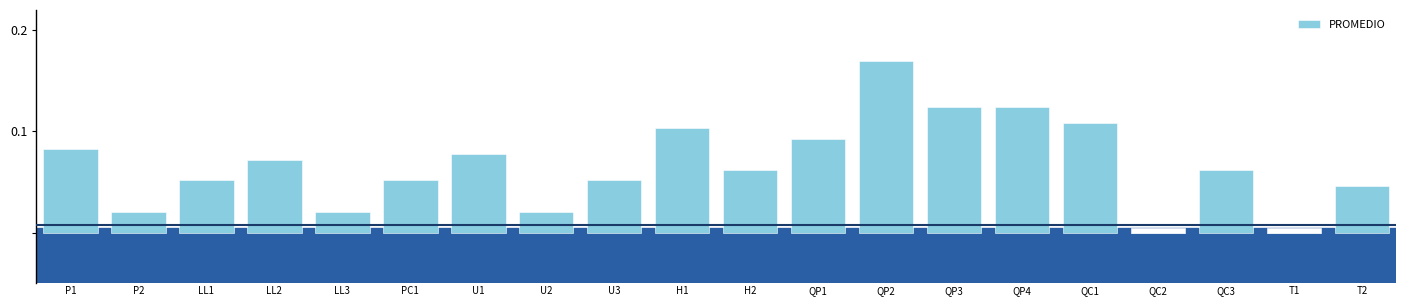

Reading left to right, transcribe all the data shown in this chart.

0.1	0.0	0.1	0.1	0.0	0.1	0.1	0.0	0.1	0.1	0.1	0.1	0.2	0.1	0.1	0.1	0.0	0.1	0.0	0.0